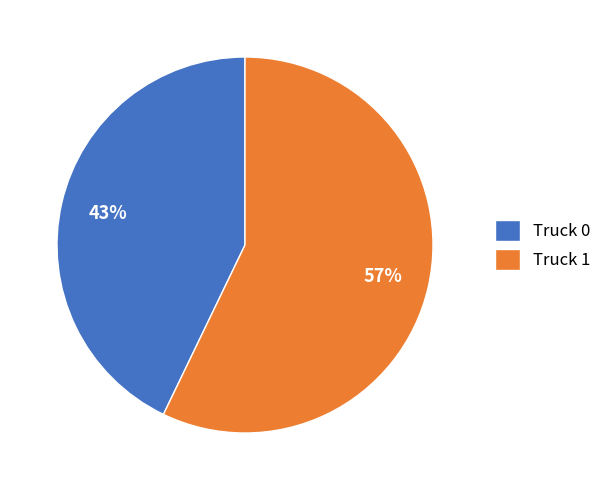

Which has a higher value, Truck 0 or Truck 1?

Truck 1